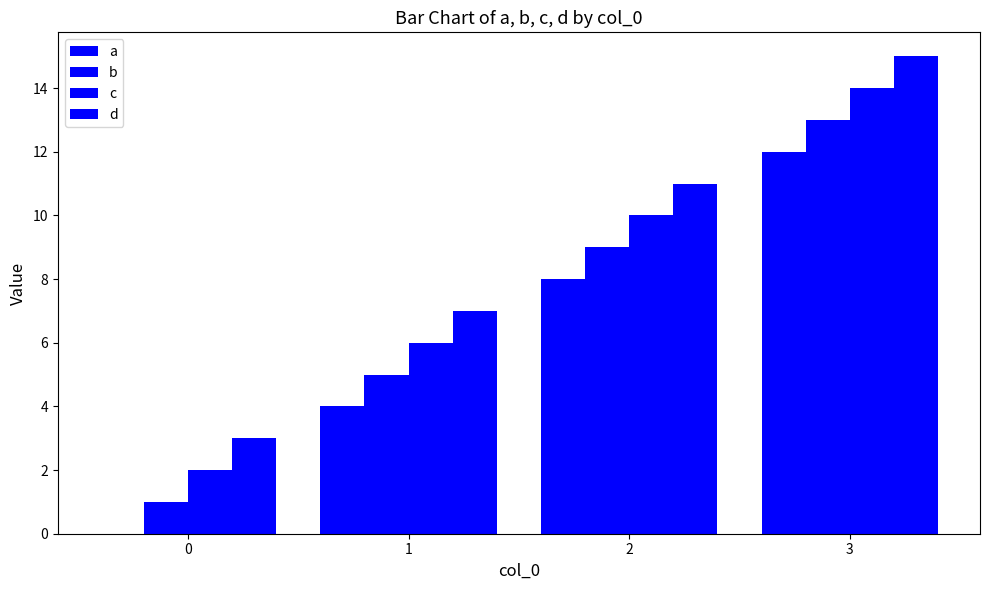

Which series changed the most between 1 and 3?

a